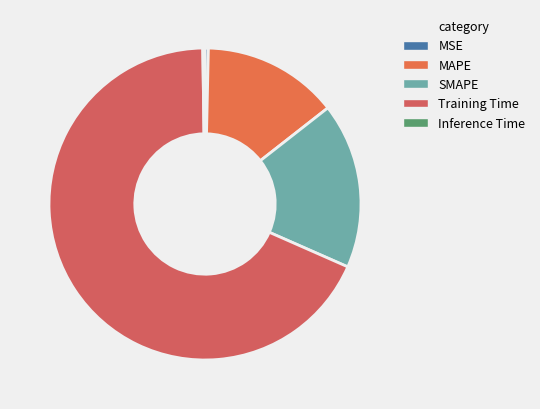

What is the majority slice?

Training Time